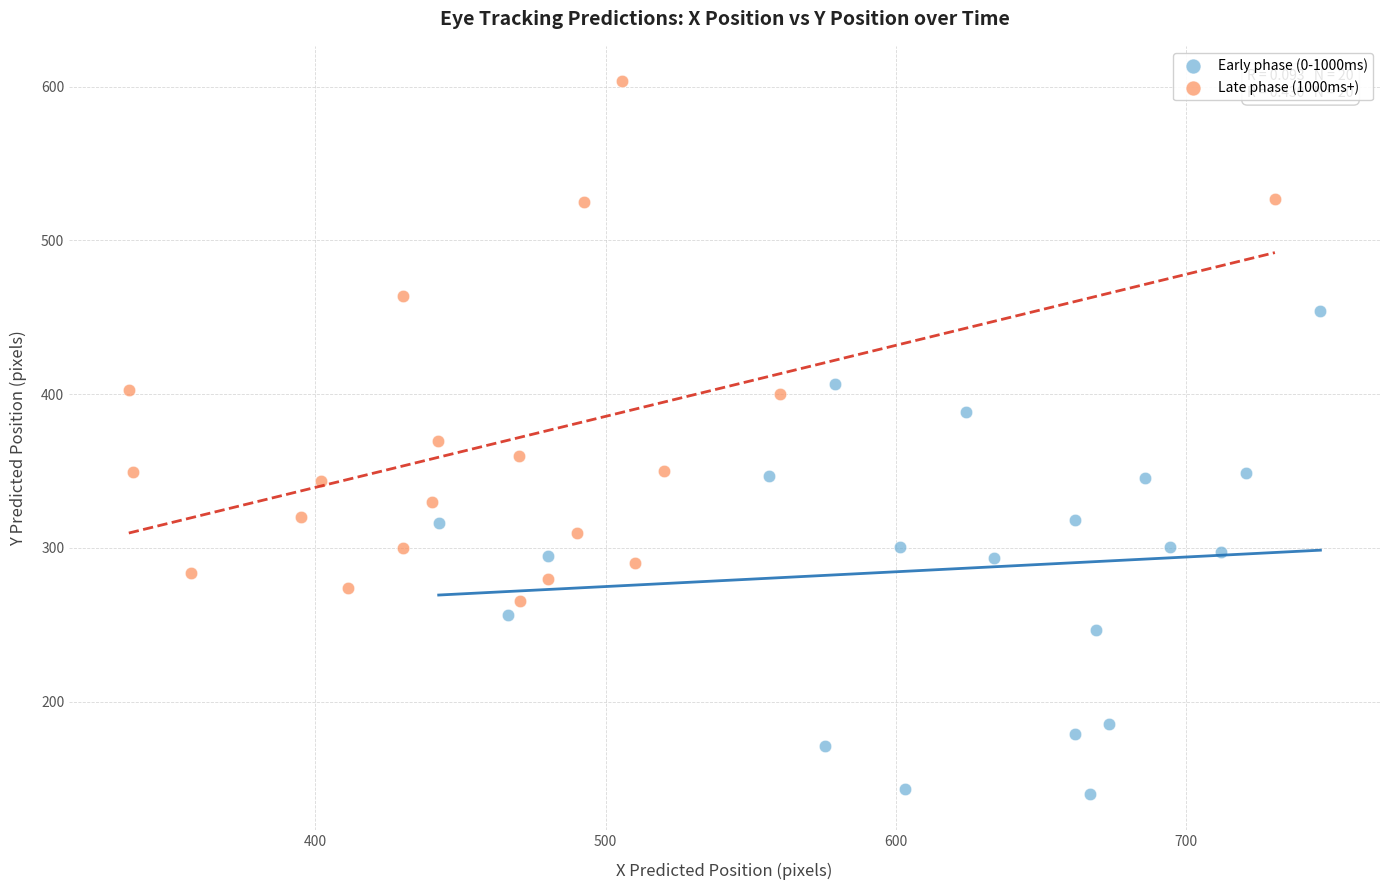

Which series contains the highest Y value?

Late phase (1000ms+)